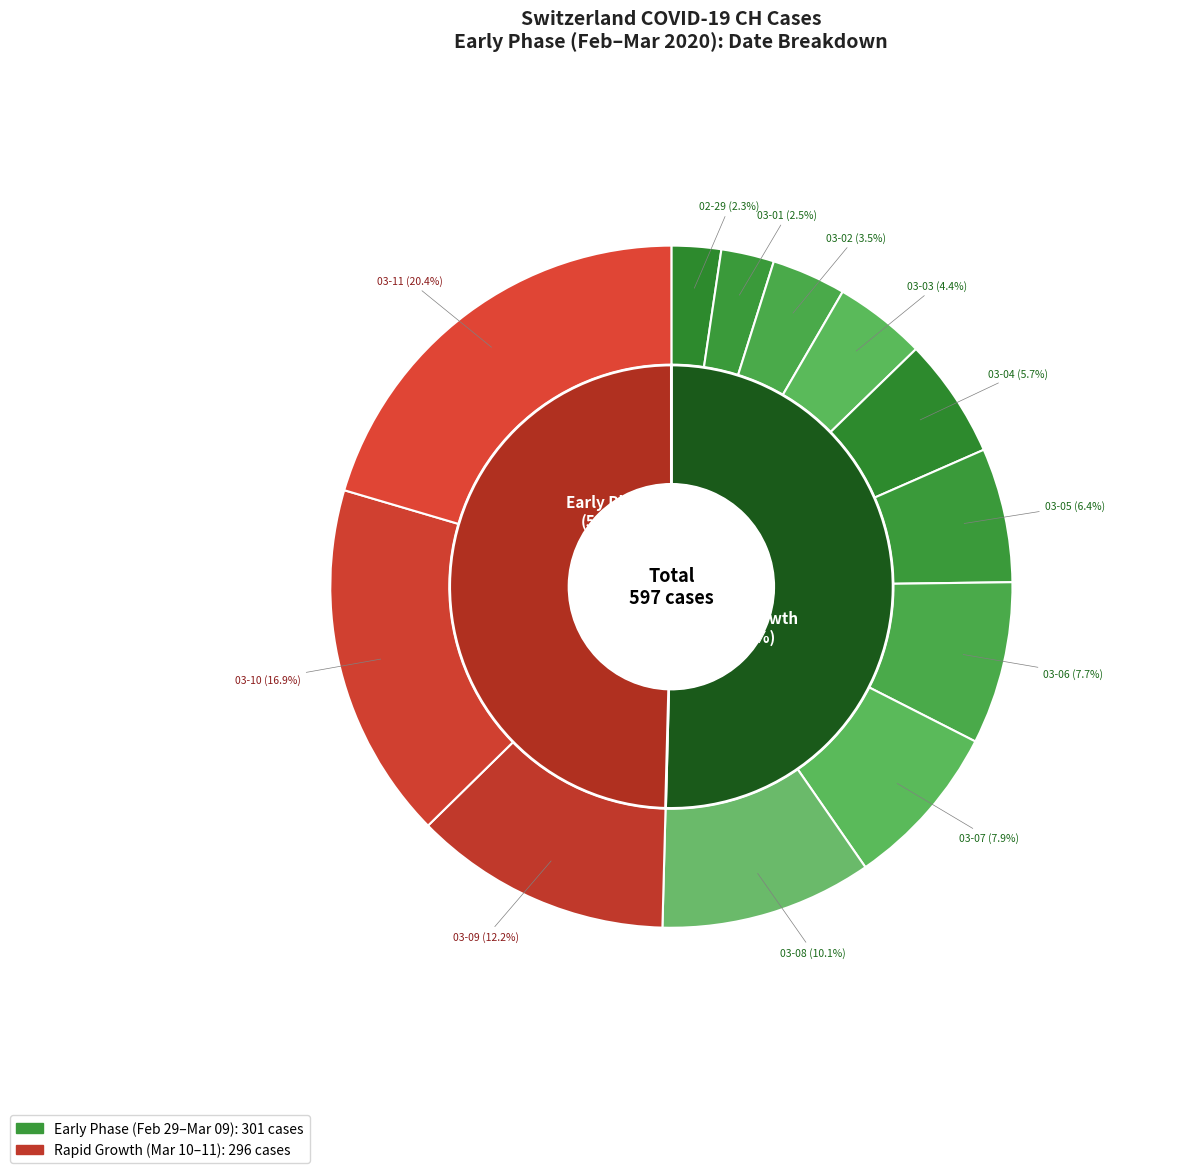

To the nearest percent, what portion does 2020-03-03 represent?

4%